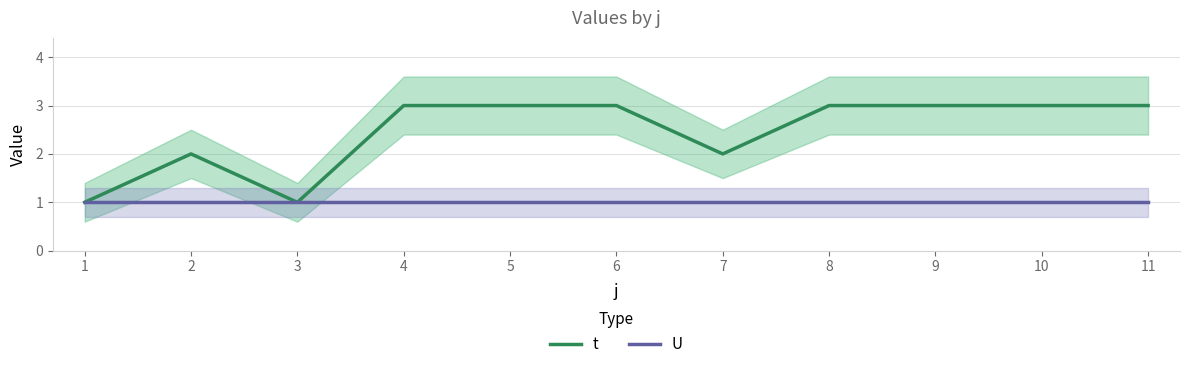

True or false: t has more than 0 interior local peaks.

True